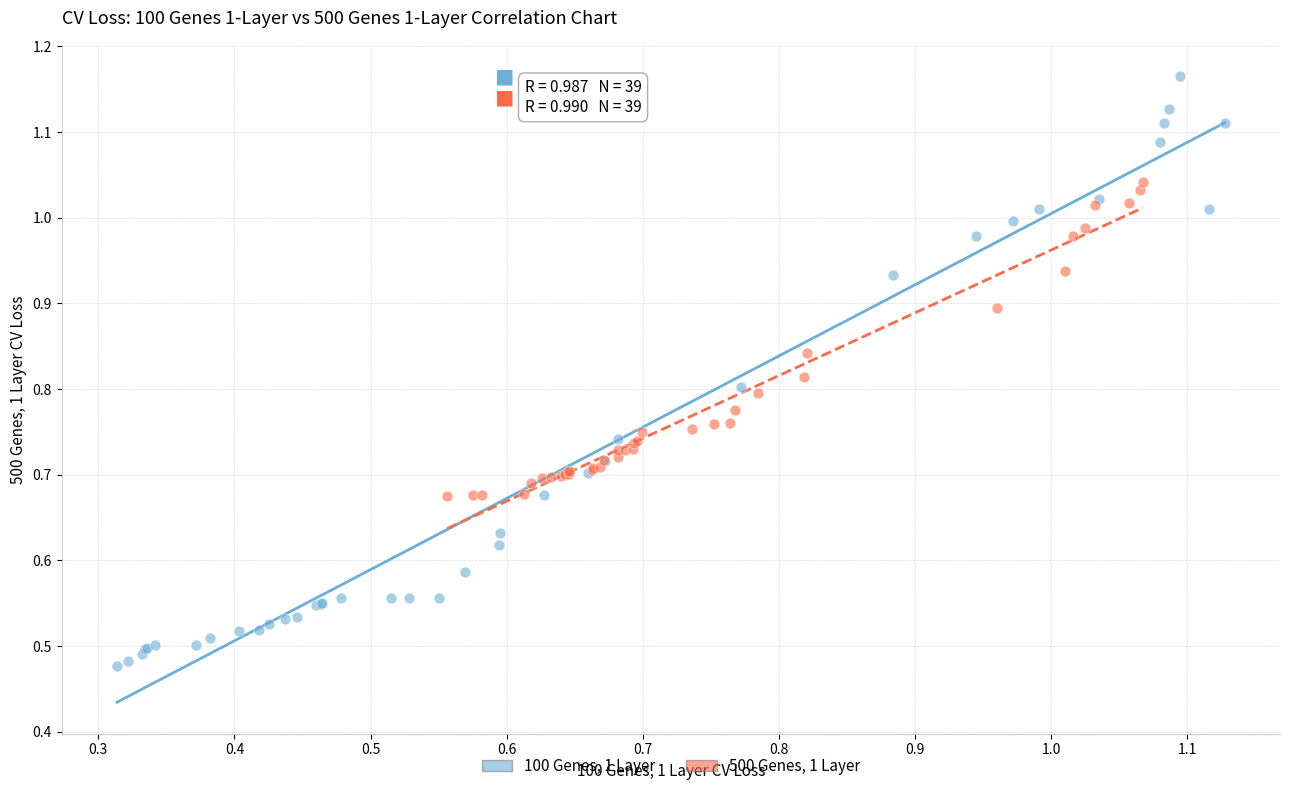

Which series has the widest spread of Y values?

100 Genes, 1 Layer